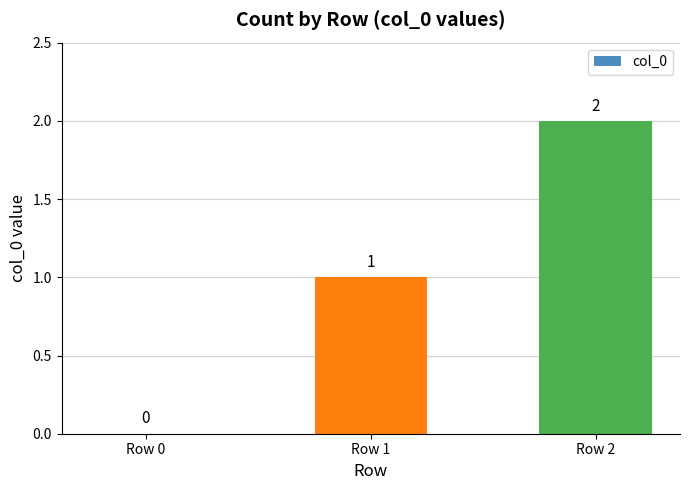

Reading right to left, what are all the values shown in this chart?

Row 2=2	Row 1=1	Row 0=0